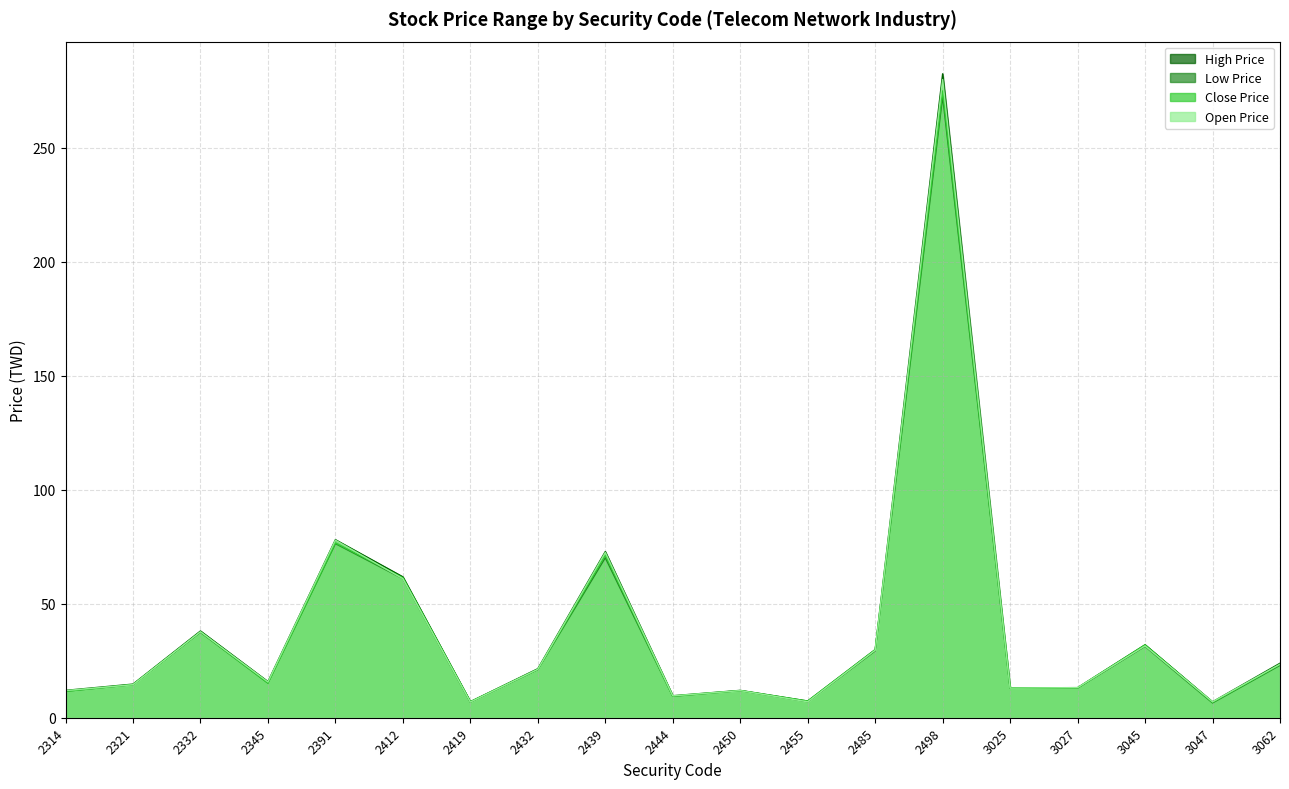

What is the approximate value of High Price at 2332?

38.0